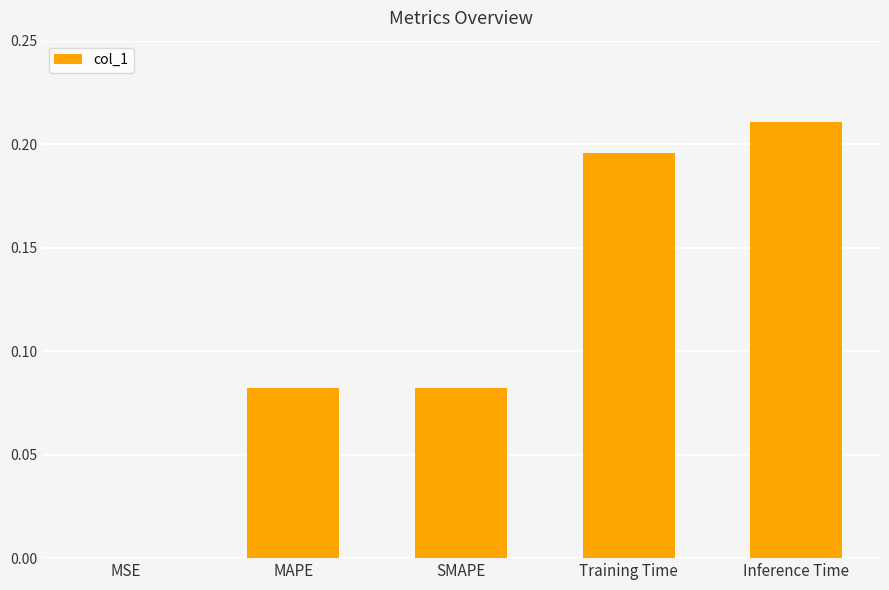

Which has a higher value, SMAPE or Inference Time?

Inference Time